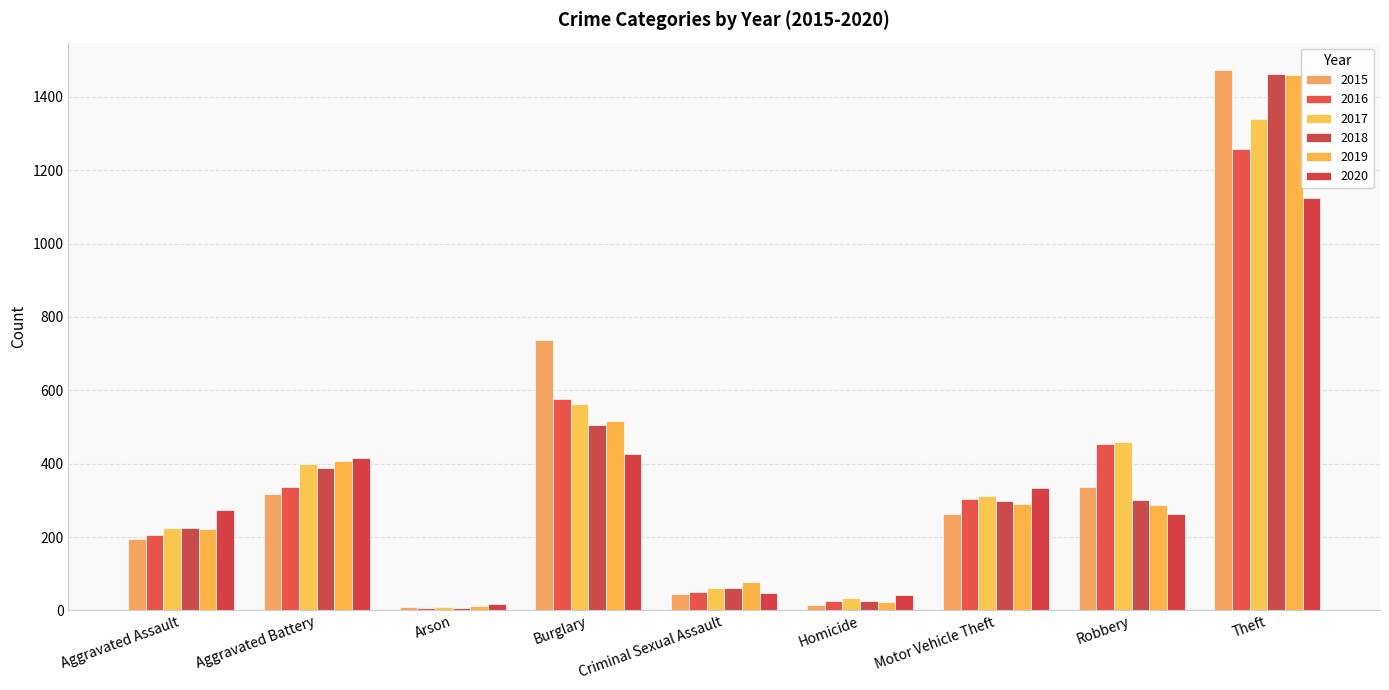

What is the sum of the 2016 values at Criminal Sexual Assault and Burglary?

626